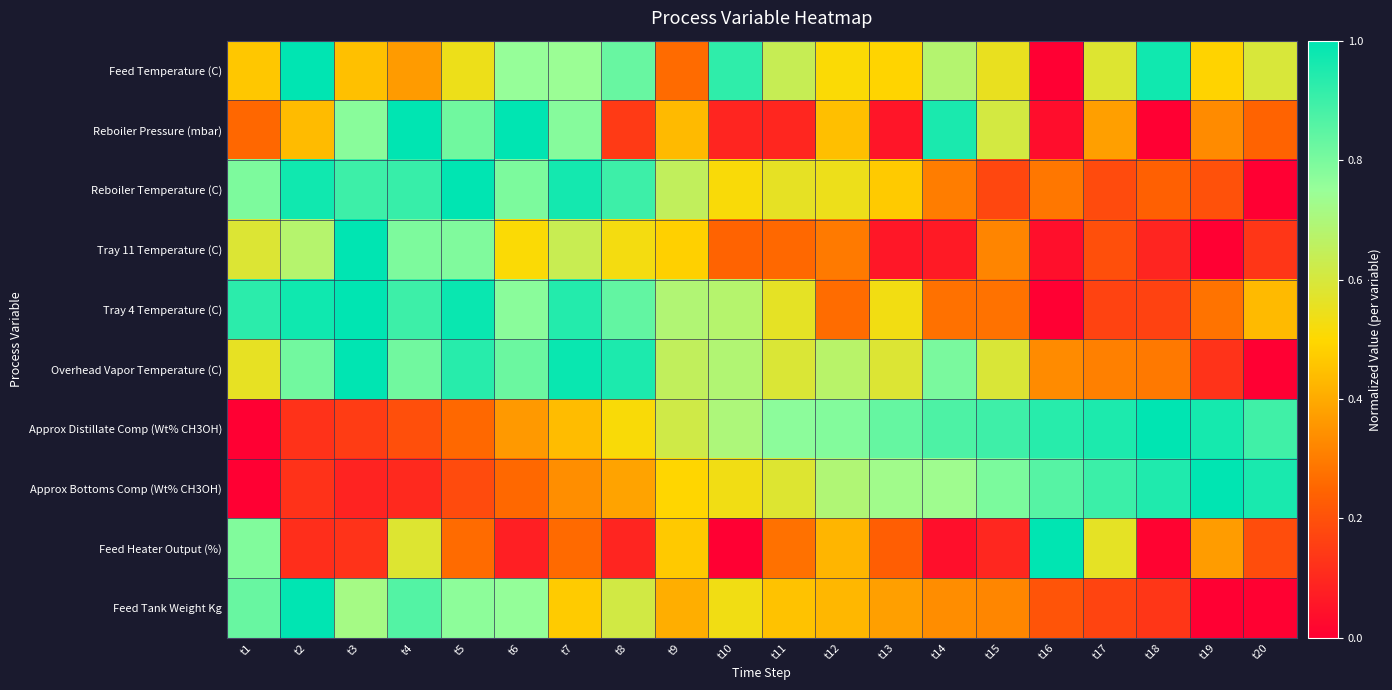

Reading left to right, what are all the values shown in this chart?

Feed Temperature (C): t1=0.5	t2=1.0	t3=0.4	t4=0.4	t5=0.5	t6=0.8	t7=0.7	t8=0.8	t9=0.3	t10=0.9	t11=0.6	t12=0.5	t13=0.5	t14=0.7	t15=0.6	t16=0.0	t17=0.6	t18=1.0	t19=0.5	t20=0.6
Reboiler Pressure (mbar): t1=0.3	t2=0.4	t3=0.8	t4=1.0	t5=0.8	t6=1.0	t7=0.8	t8=0.1	t9=0.4	t10=0.1	t11=0.1	t12=0.4	t13=0.1	t14=1.0	t15=0.6	t16=0.0	t17=0.4	t18=0.0	t19=0.3	t20=0.2
Reboiler Temperature (C): t1=0.8	t2=1.0	t3=0.9	t4=0.9	t5=1.0	t6=0.8	t7=1.0	t8=0.9	t9=0.7	t10=0.5	t11=0.6	t12=0.5	t13=0.5	t14=0.3	t15=0.2	t16=0.3	t17=0.2	t18=0.2	t19=0.2	t20=0.0
Tray 11 Temperature (C): t1=0.6	t2=0.7	t3=1.0	t4=0.8	t5=0.8	t6=0.5	t7=0.6	t8=0.5	t9=0.5	t10=0.2	t11=0.3	t12=0.3	t13=0.1	t14=0.1	t15=0.3	t16=0.0	t17=0.2	t18=0.1	t19=0.0	t20=0.1
Tray 4 Temperature (C): t1=0.9	t2=1.0	t3=1.0	t4=0.9	t5=1.0	t6=0.8	t7=0.9	t8=0.8	t9=0.7	t10=0.7	t11=0.6	t12=0.3	t13=0.5	t14=0.3	t15=0.3	t16=0.0	t17=0.2	t18=0.2	t19=0.3	t20=0.4
Overhead Vapor Temperature (C): t1=0.6	t2=0.8	t3=1.0	t4=0.8	t5=0.9	t6=0.8	t7=1.0	t8=1.0	t9=0.7	t10=0.7	t11=0.6	t12=0.7	t13=0.6	t14=0.8	t15=0.6	t16=0.3	t17=0.3	t18=0.3	t19=0.1	t20=0.0
Approx Distillate Comp (Wt% CH3OH): t1=0.0	t2=0.1	t3=0.1	t4=0.2	t5=0.3	t6=0.4	t7=0.4	t8=0.5	t9=0.6	t10=0.7	t11=0.8	t12=0.8	t13=0.8	t14=0.9	t15=0.9	t16=0.9	t17=1.0	t18=1.0	t19=1.0	t20=0.9
Approx Bottoms Comp (Wt% CH3OH): t1=0.0	t2=0.1	t3=0.1	t4=0.1	t5=0.2	t6=0.3	t7=0.3	t8=0.4	t9=0.5	t10=0.5	t11=0.6	t12=0.7	t13=0.7	t14=0.7	t15=0.8	t16=0.9	t17=0.9	t18=0.9	t19=1.0	t20=1.0
Feed Heater Output (%): t1=0.8	t2=0.1	t3=0.1	t4=0.6	t5=0.3	t6=0.1	t7=0.3	t8=0.1	t9=0.5	t10=0.0	t11=0.3	t12=0.4	t13=0.2	t14=0.0	t15=0.1	t16=1.0	t17=0.6	t18=0.0	t19=0.4	t20=0.2
Feed Tank Weight Kg: t1=0.8	t2=1.0	t3=0.7	t4=0.9	t5=0.8	t6=0.8	t7=0.5	t8=0.6	t9=0.4	t10=0.5	t11=0.5	t12=0.4	t13=0.4	t14=0.3	t15=0.3	t16=0.2	t17=0.2	t18=0.1	t19=0.0	t20=0.0